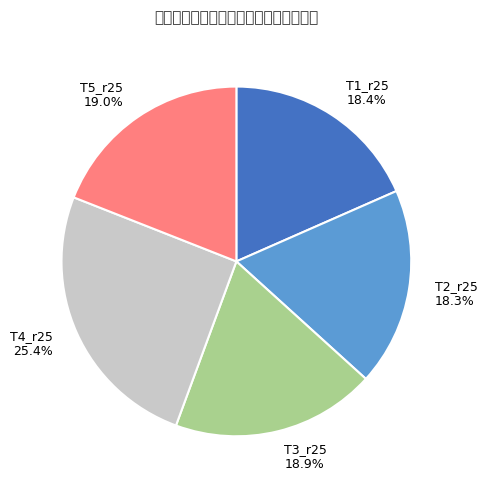

What is the largest slice in the pie chart?

T4_r25